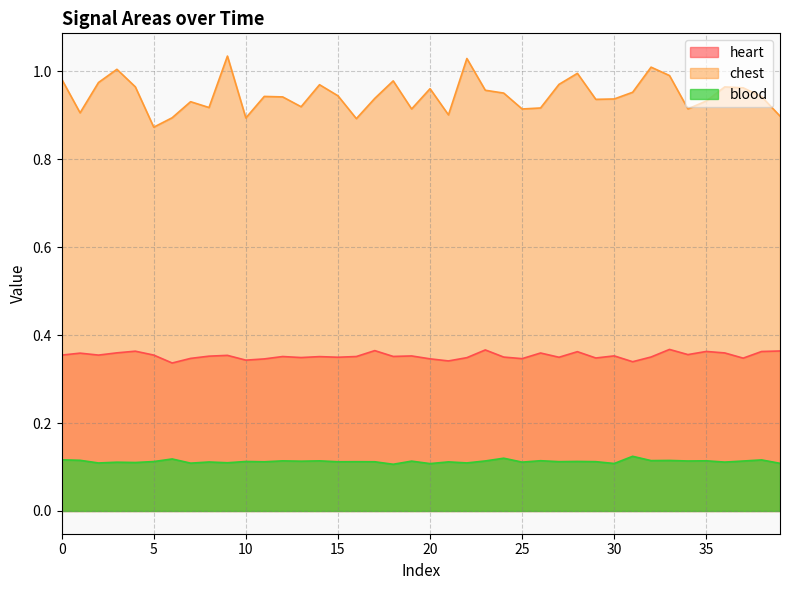

What are all the series names shown in the legend?

heart, chest, blood